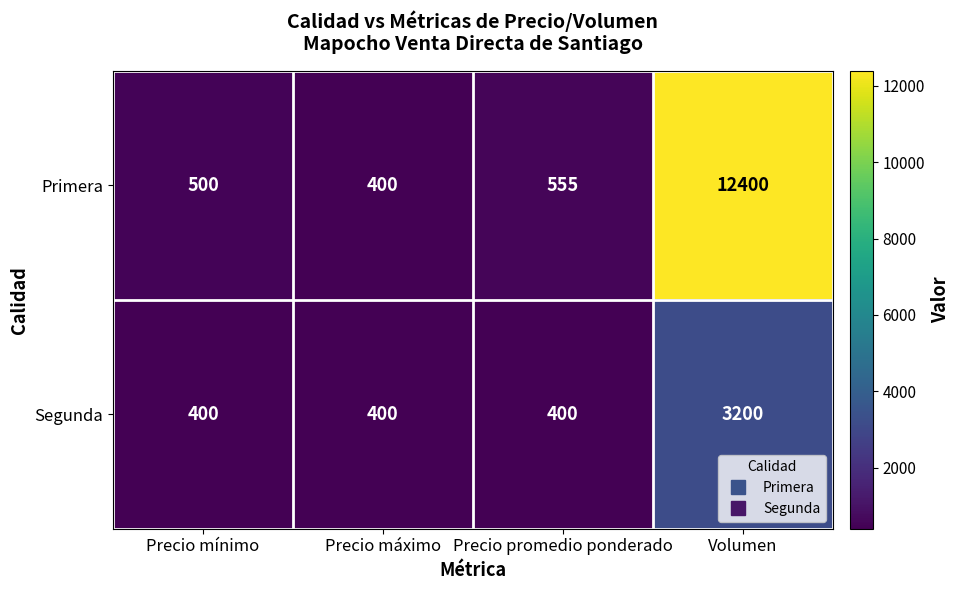

Is it true that Segunda equals 703 at Precio máximo?

False